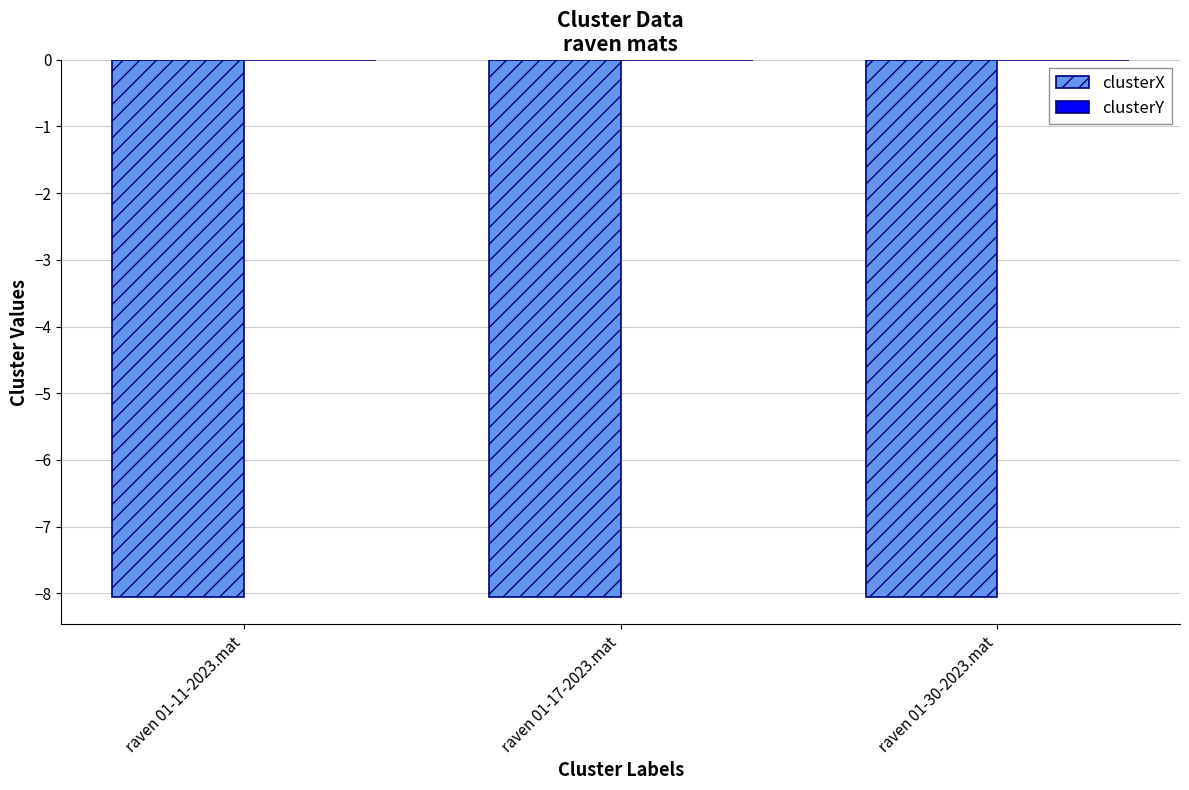

How many data points does each series have?

3